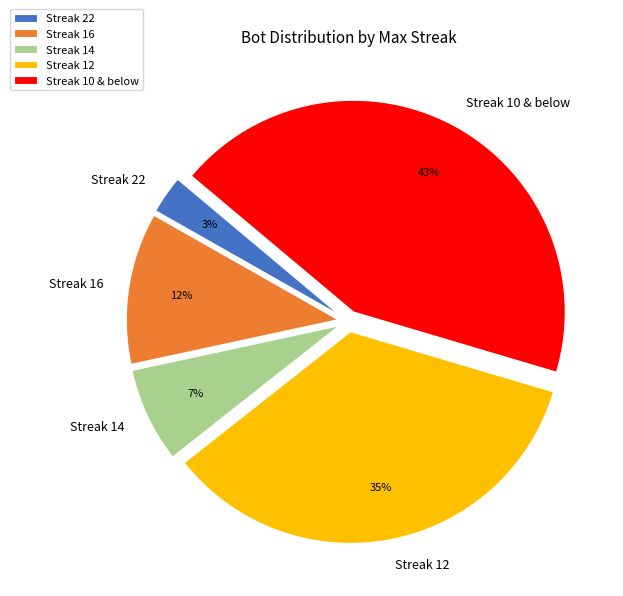

How many slices are in this pie chart?

5